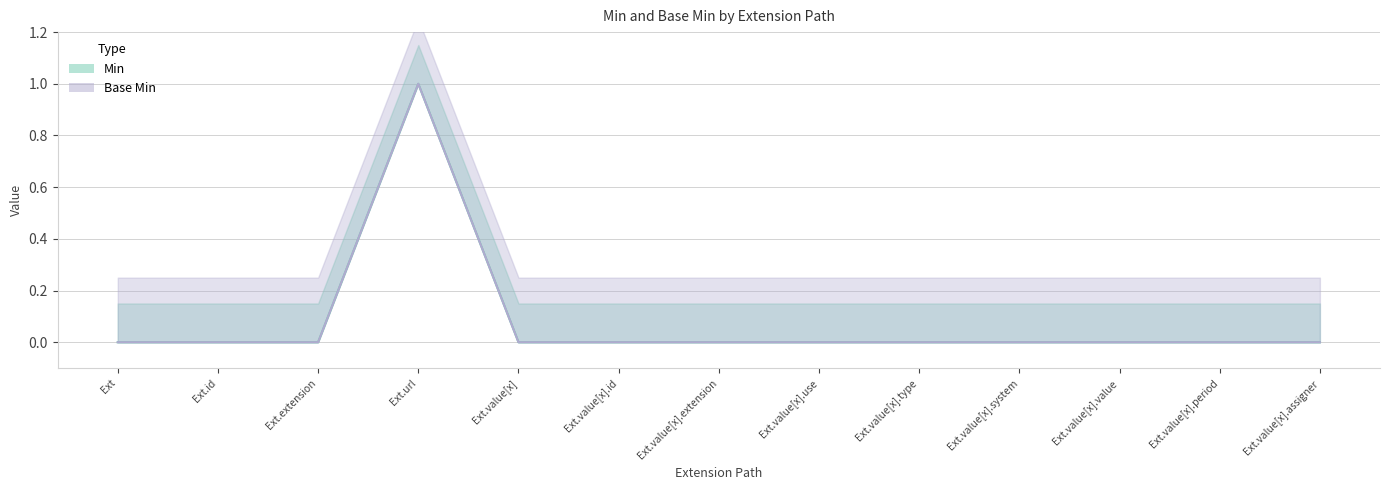

Which series changed the most between Extension.id and Extension.value[x].value?

Min